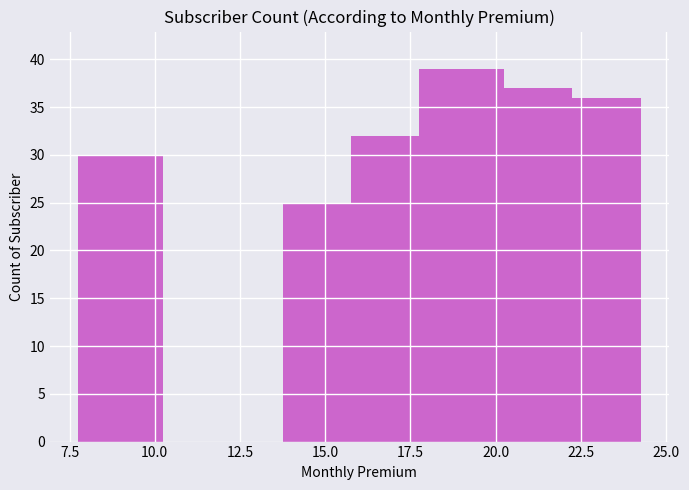

What is the difference between the second highest and second lowest values?

7